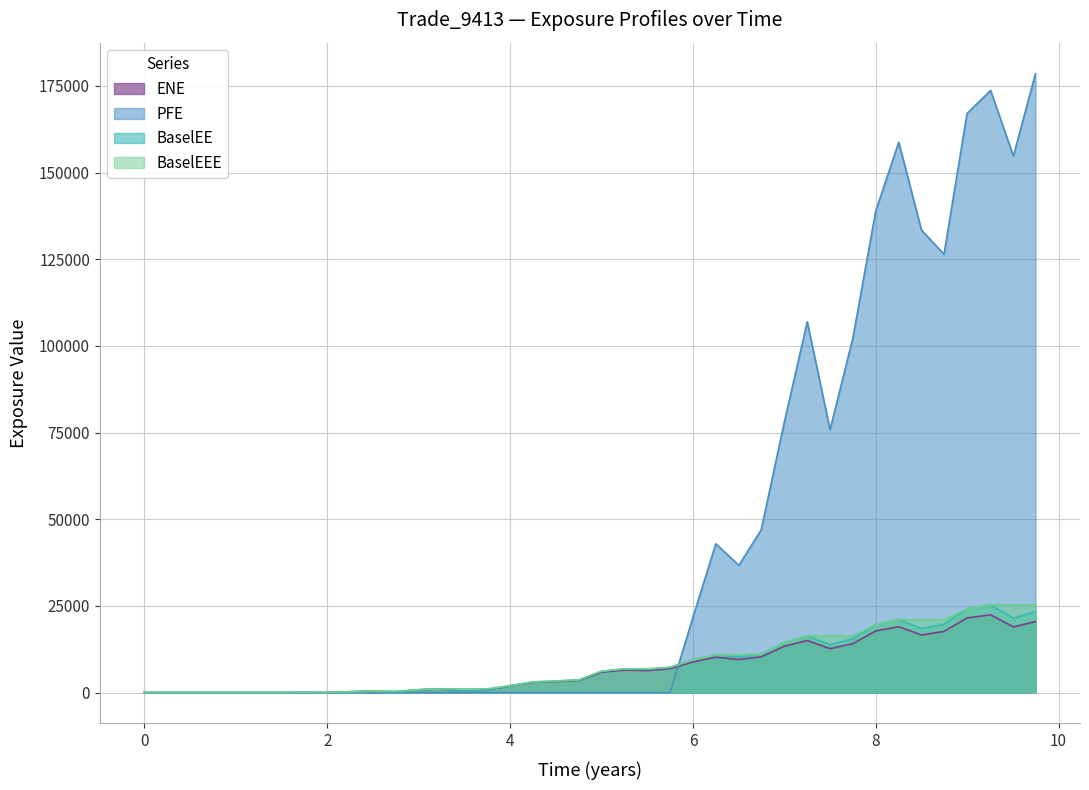

True or false: ENE and BaselEE intersect in this chart.

False